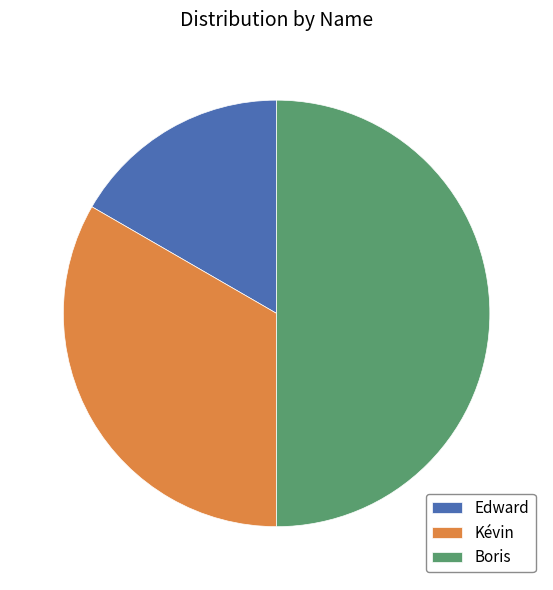

How many segments does this pie chart have?

3